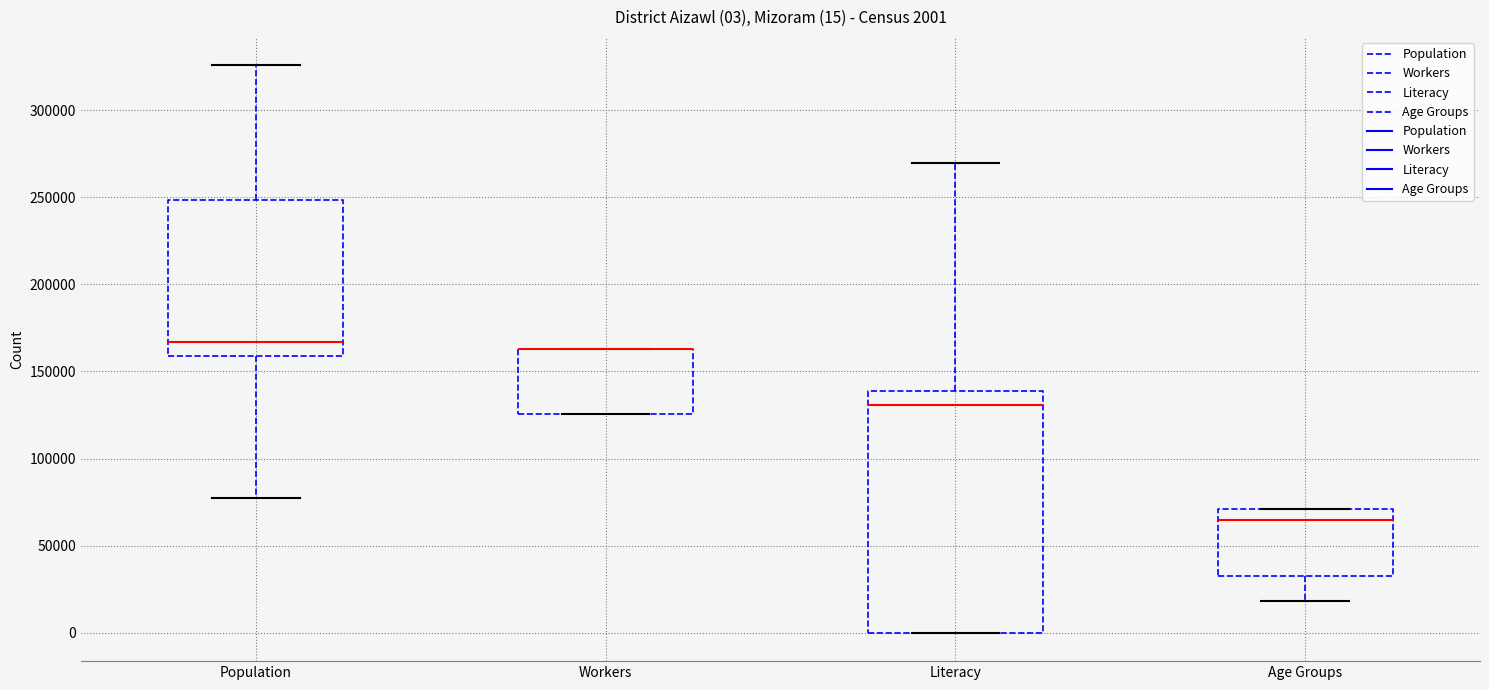

Which box is the tallest, from its lower edge to its upper edge?

Literacy